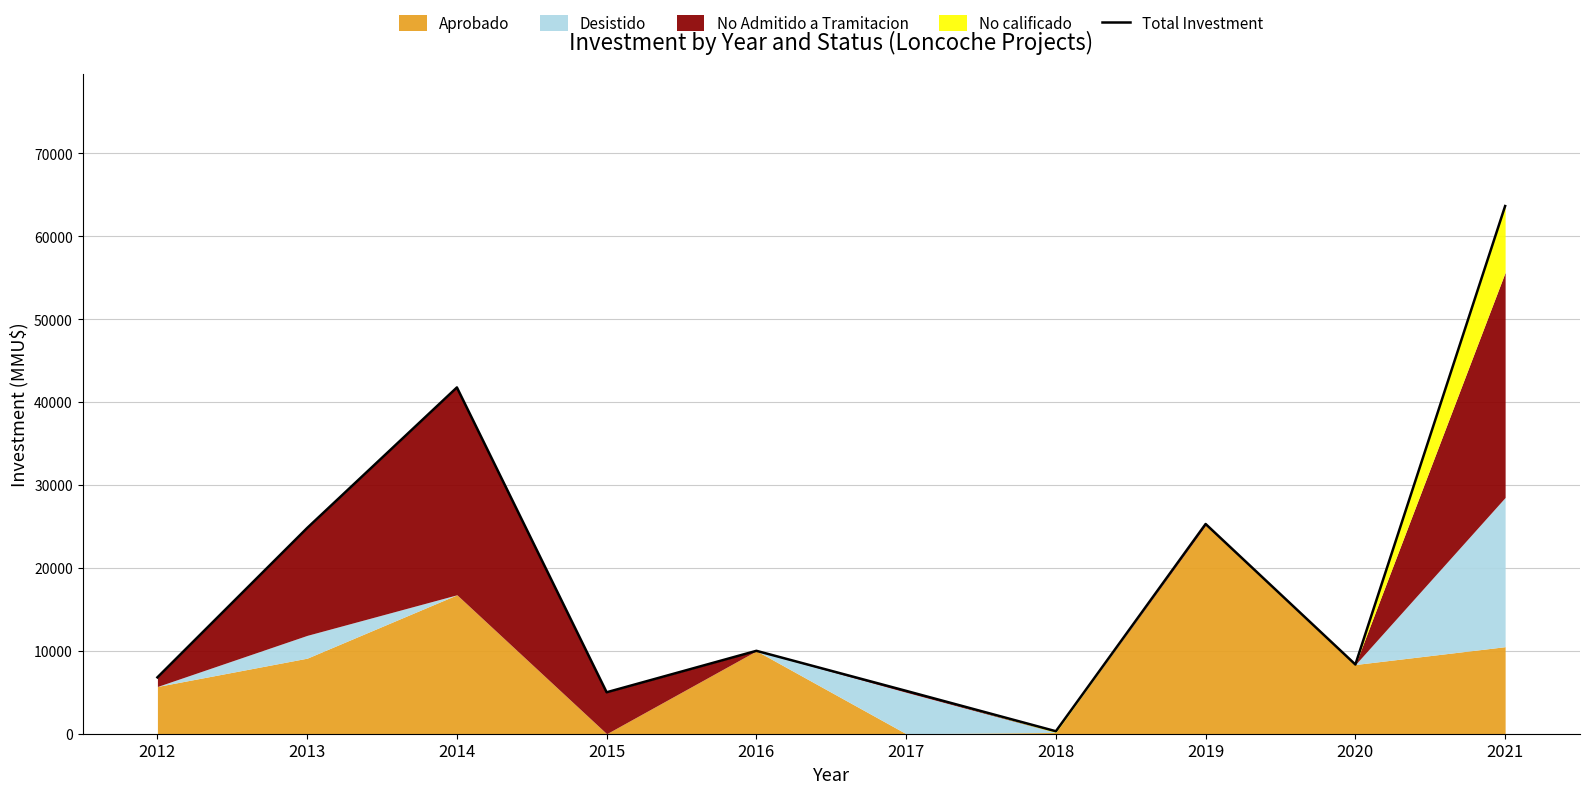

The value at 2017 is 5170. True or false?

True